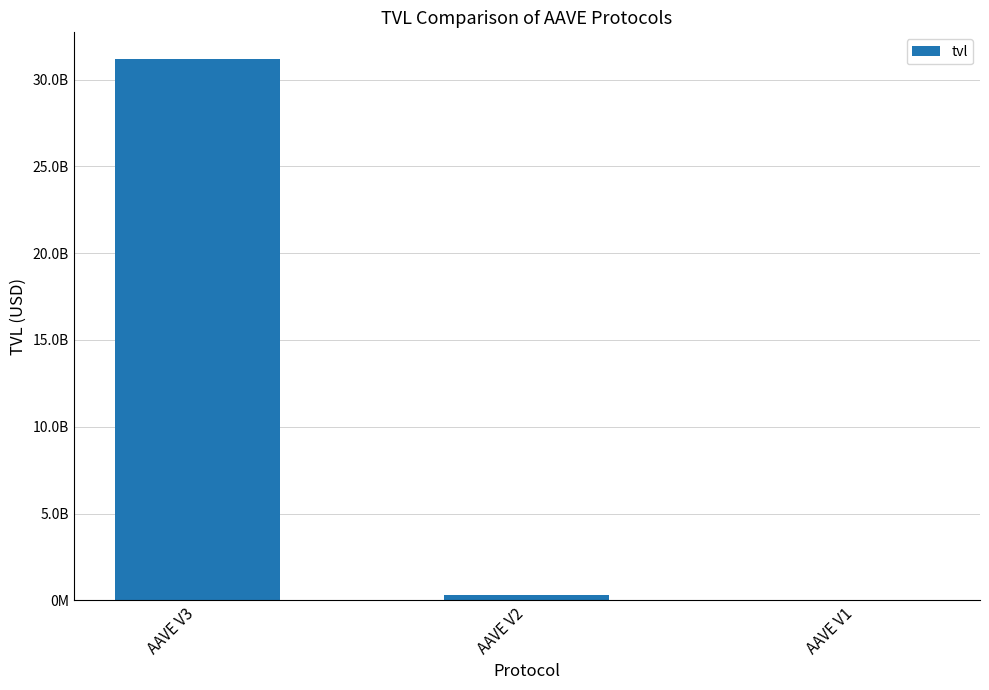

What is the value of the 1st bar from the left?

31161984795.5